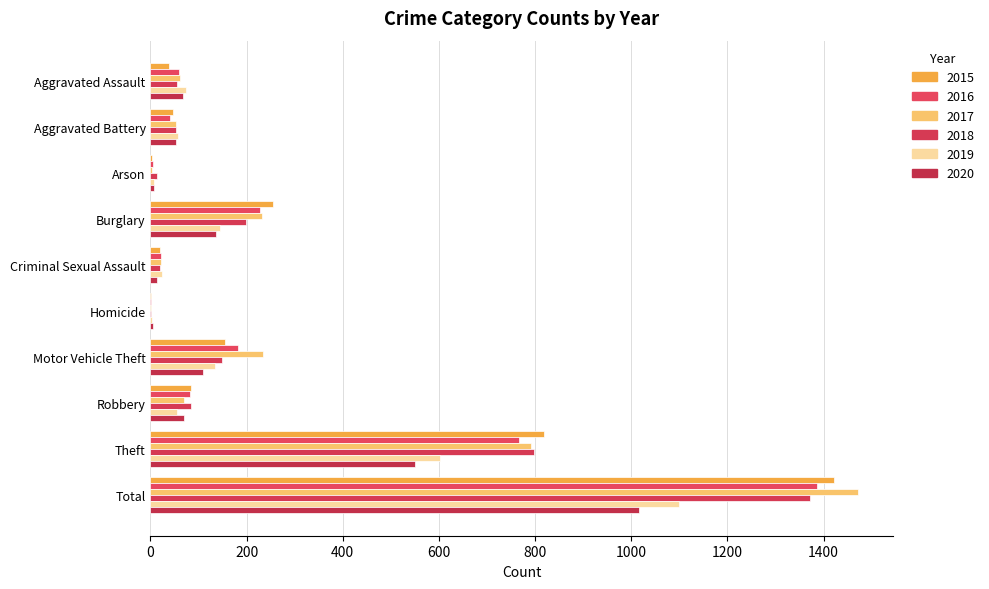

What is the sum of the 2018 values at Aggravated Battery and Total?

1426